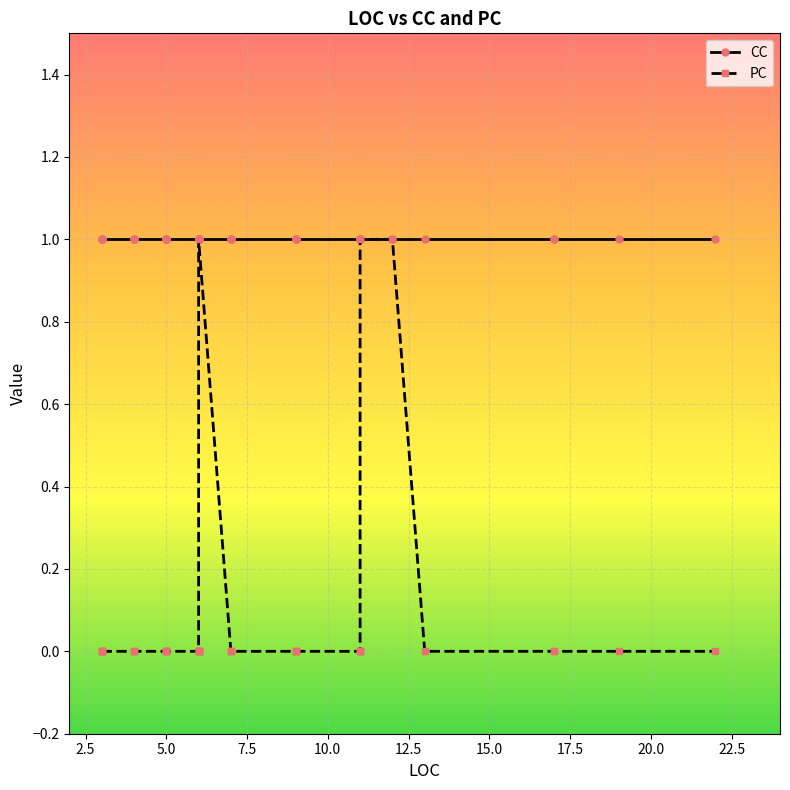

Where is PC nearest to the value 0?

5